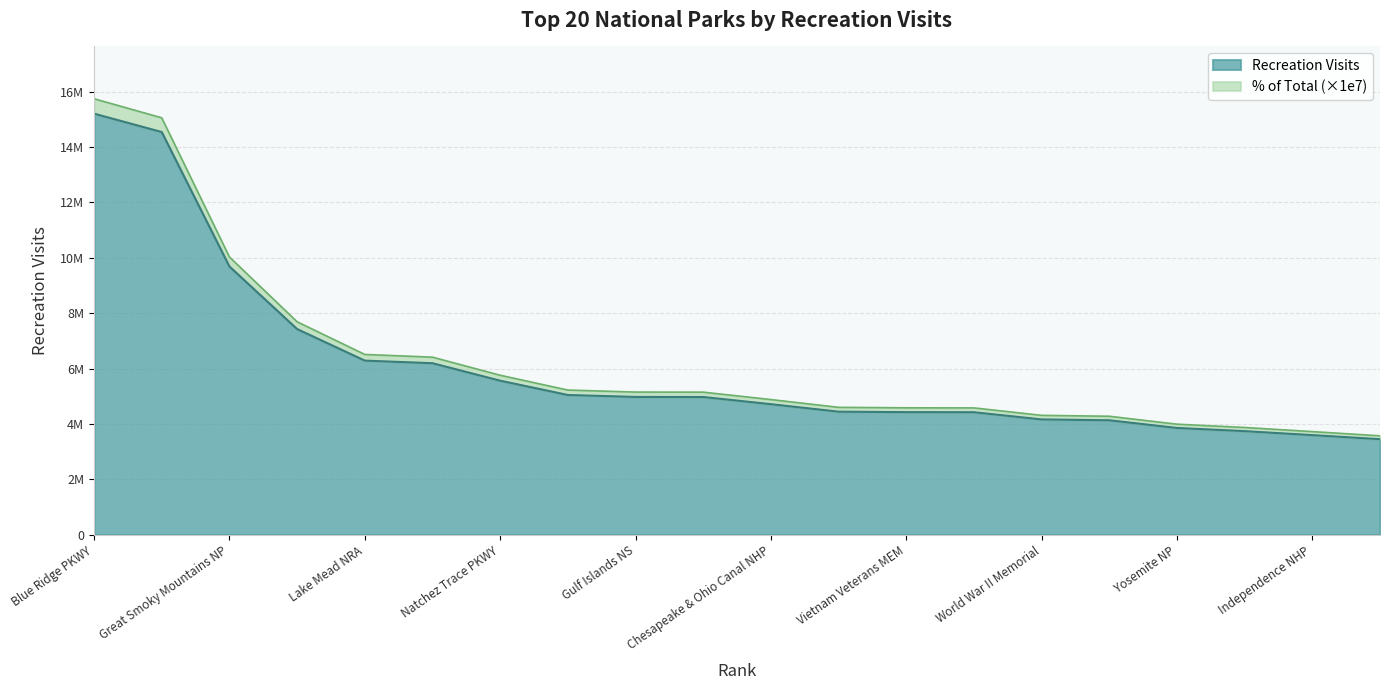

Between George Washington MEM PKWY and Gateway NRA, which series saw the biggest shift?

% of Total